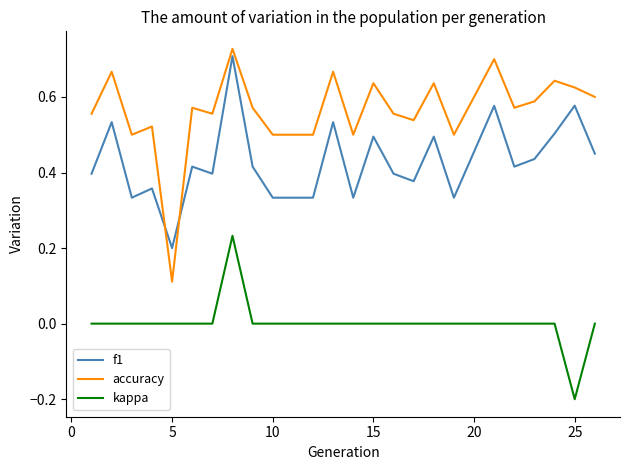

True or false: f1 and kappa cross at least once.

False